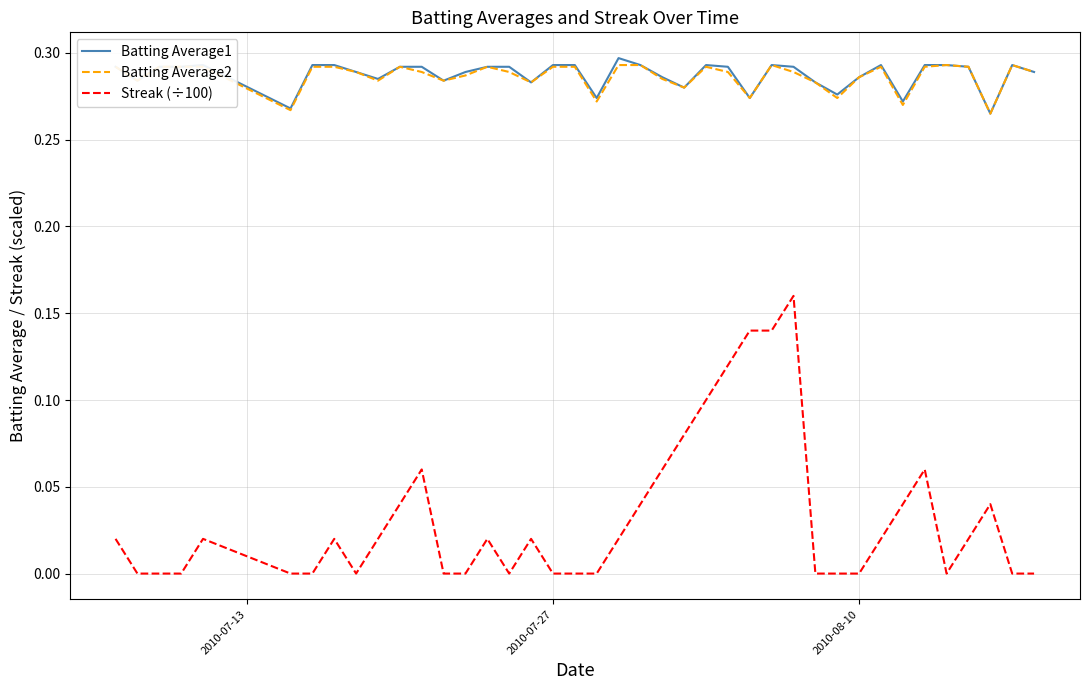

Which series has the largest range (max minus min)?

Streak (÷100)